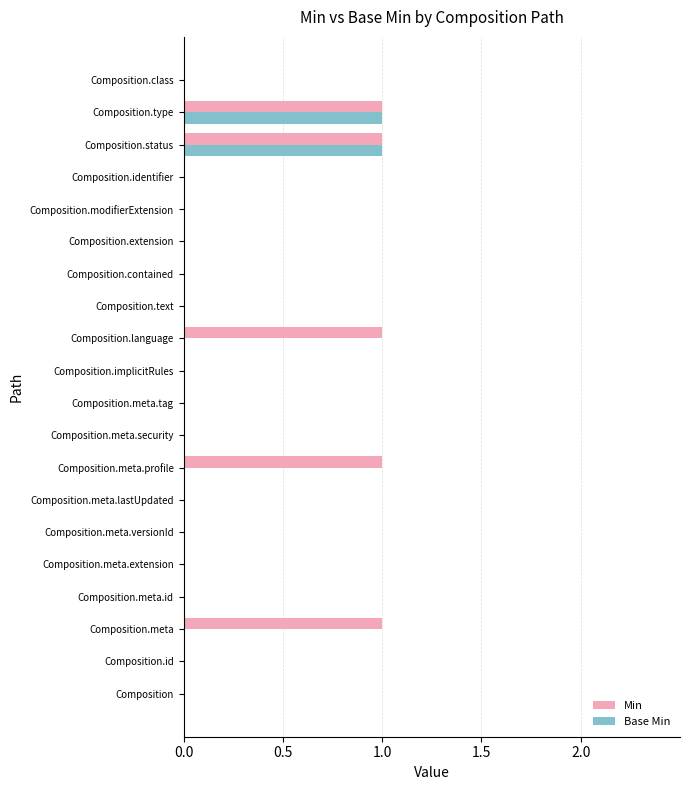

True or false: Base Min has a value of 0 at Composition.meta.tag.

True